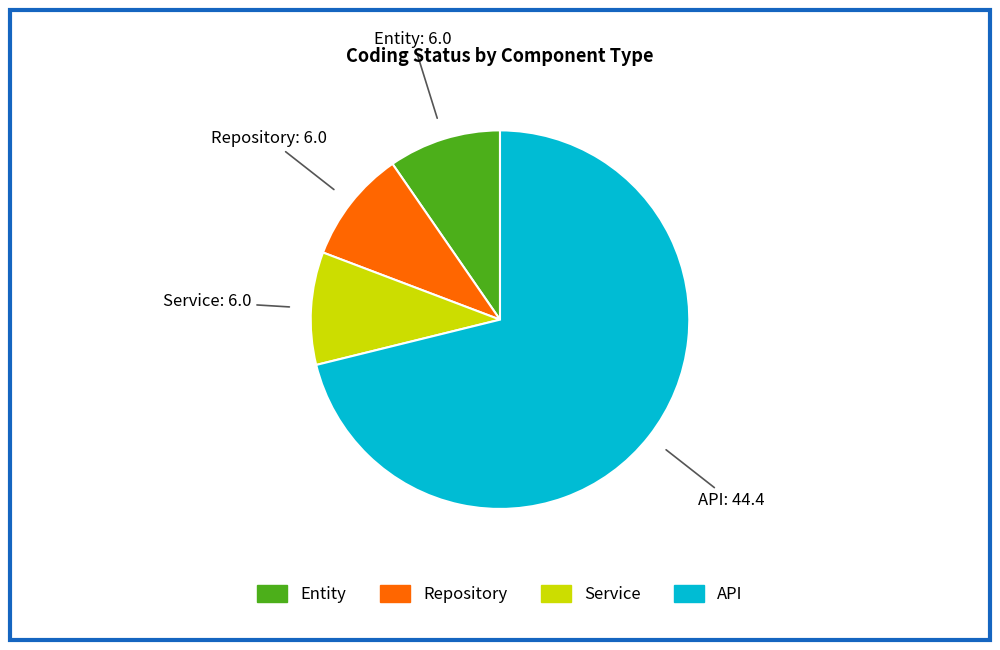

What is the ratio of the value at Service to the value at Repository?

1.0